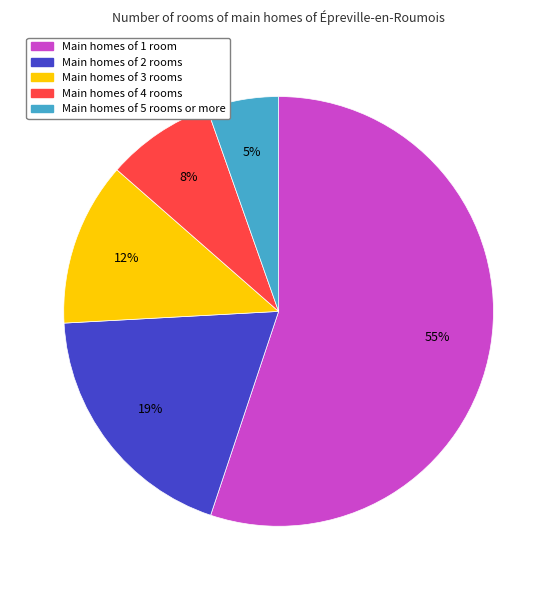

To the nearest percent, what is the average slice percentage?

20%